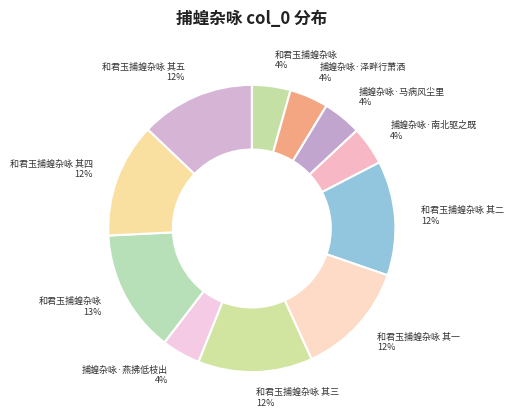

Which slice is the largest?

和君玉捕蝗杂咏